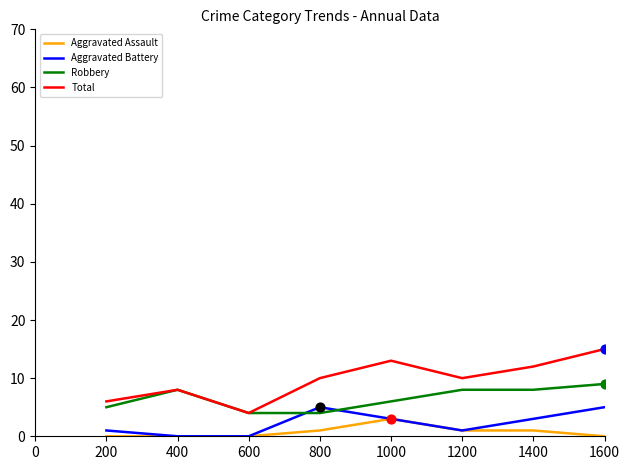

At which category is the sum across all series the highest?

1600